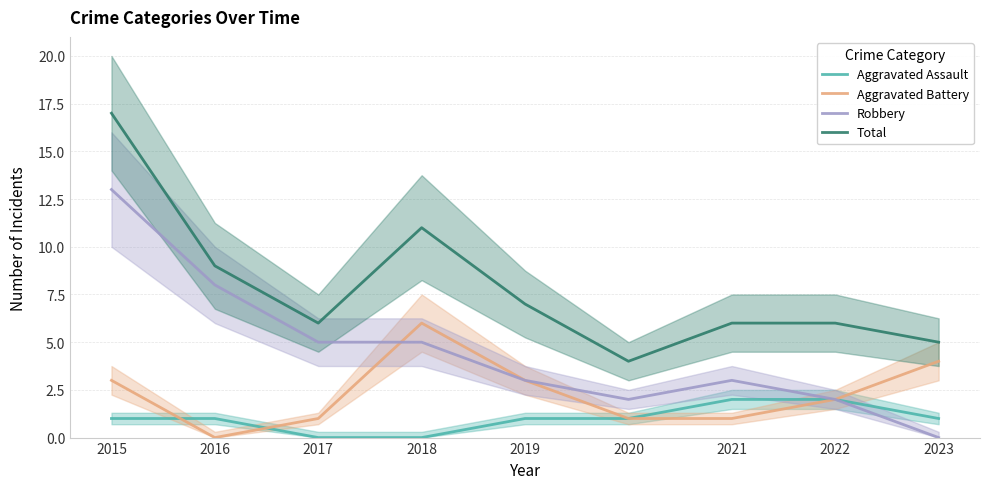

How many lines are shown in the chart?

4